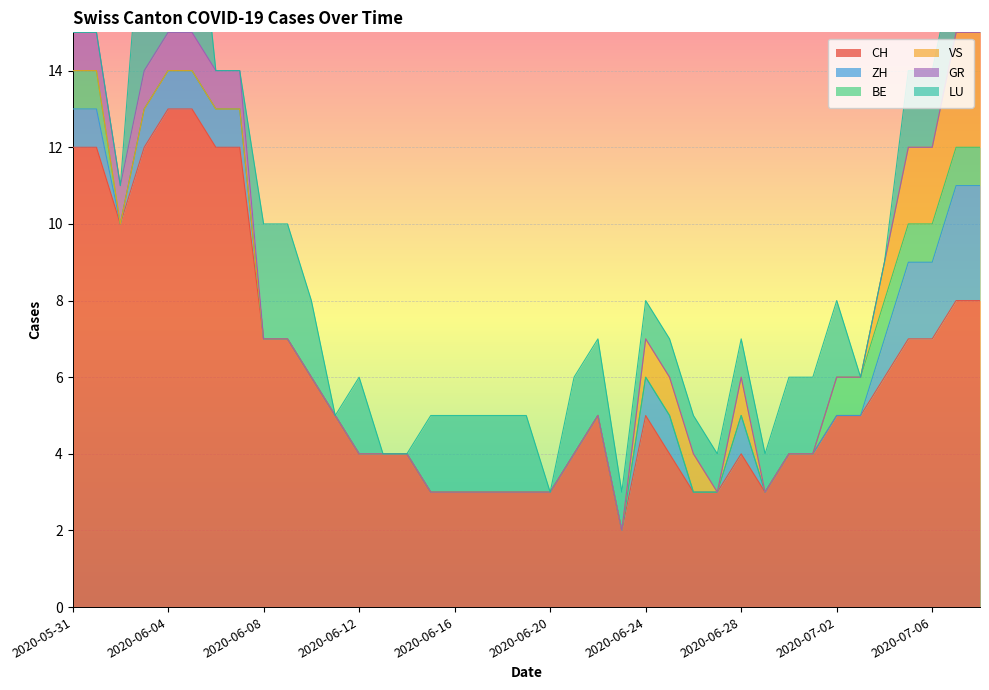

What is the value of the CH point at the 39th from the left?

8